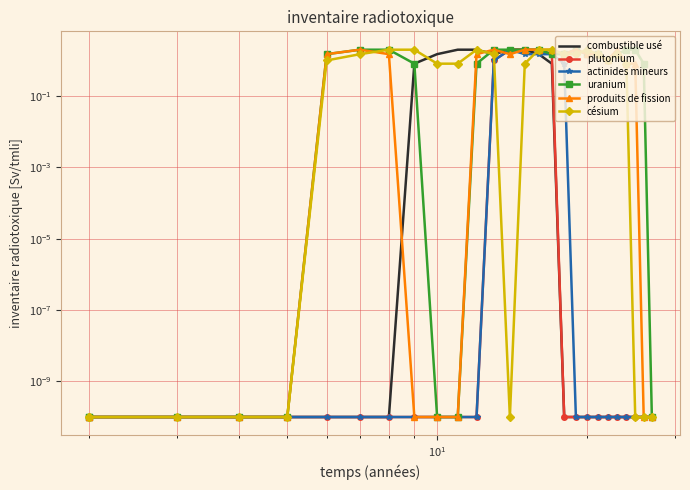

True or false: césium has more than 2 interior local peaks.

True